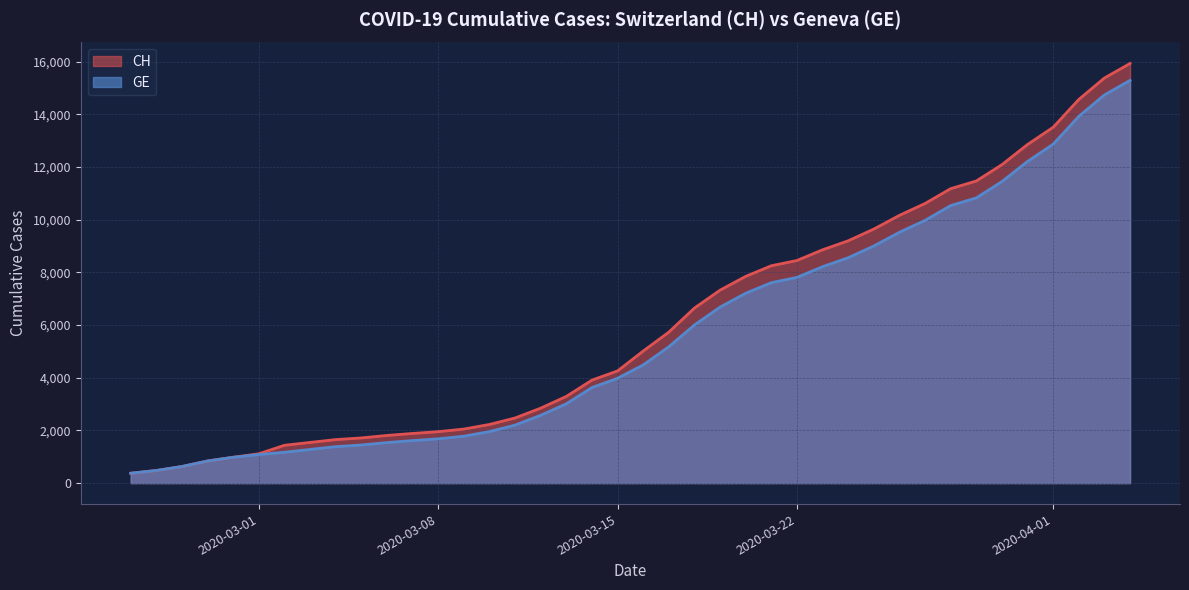

What is the lowest value of the CH series?

375